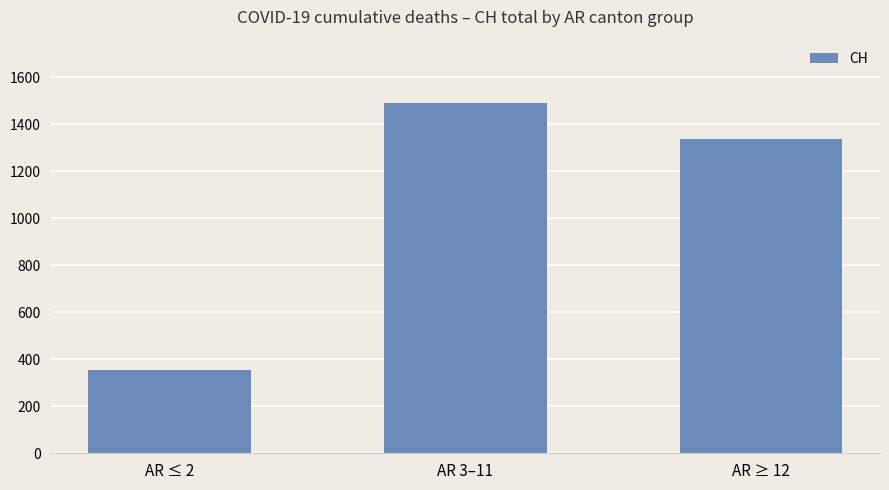

The value at AR ≤ 2 is 89. True or false?

False